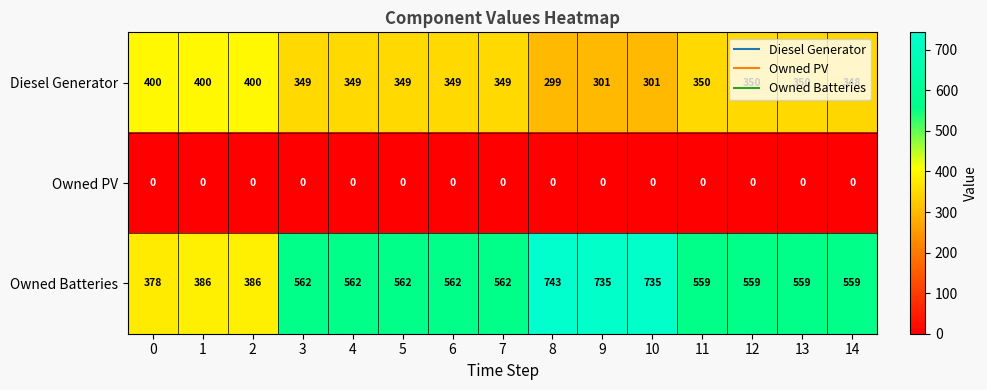

Is it true that Owned Batteries equals 187 at 14?

False